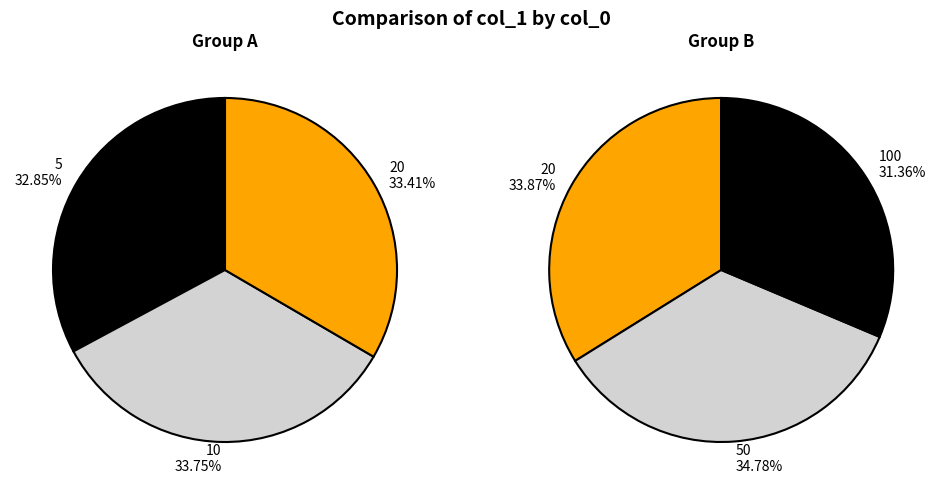

Rank the categories by value from lowest to highest.

100, 5, 20, 10, 50